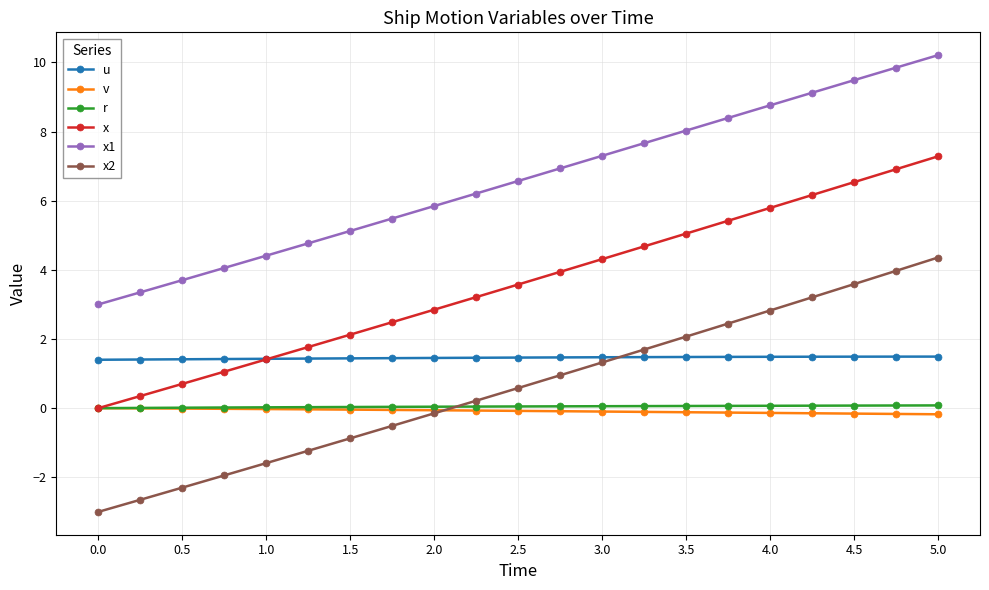

True or false: u and r intersect in this chart.

False